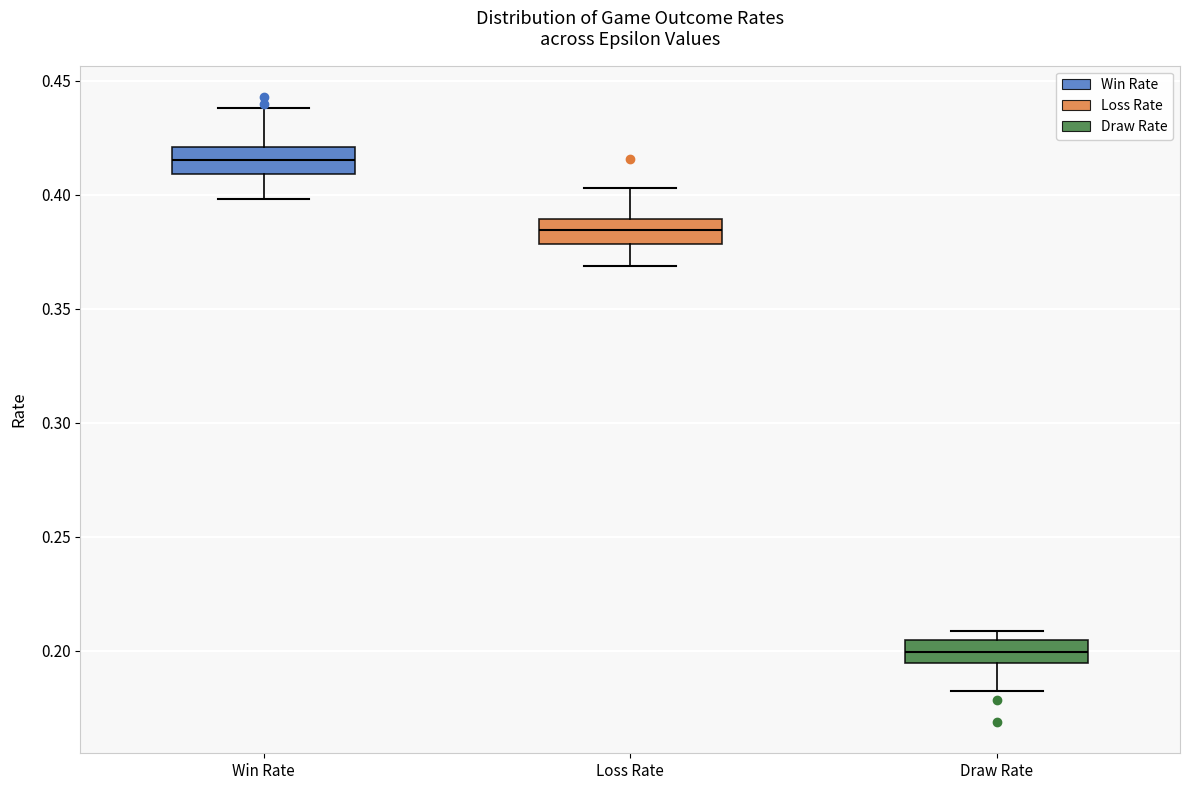

Which box's median line is the highest?

Win Rate